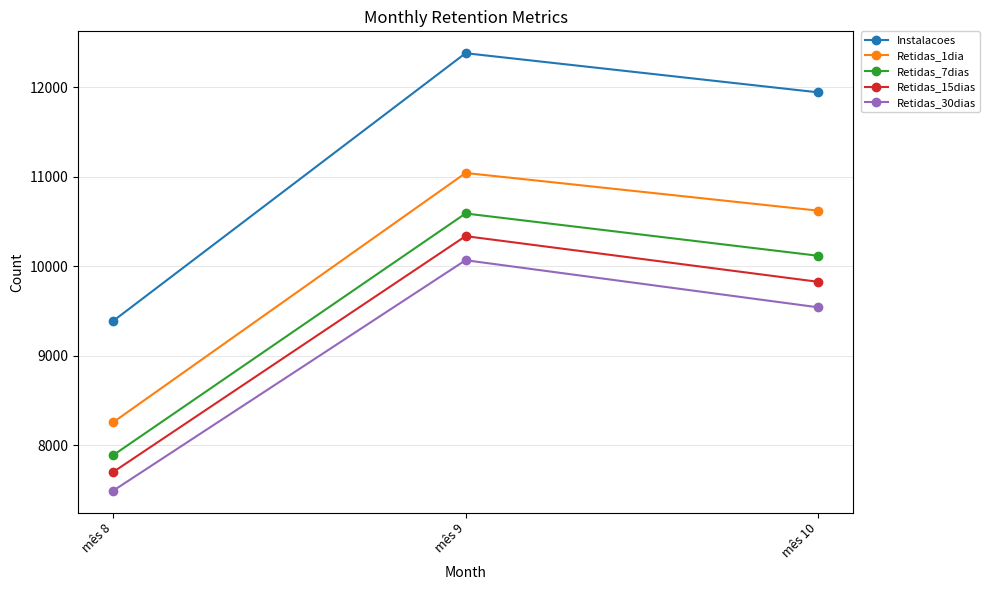

True or false: Retidas_15dias has a value of 10068 at mês 8.

False